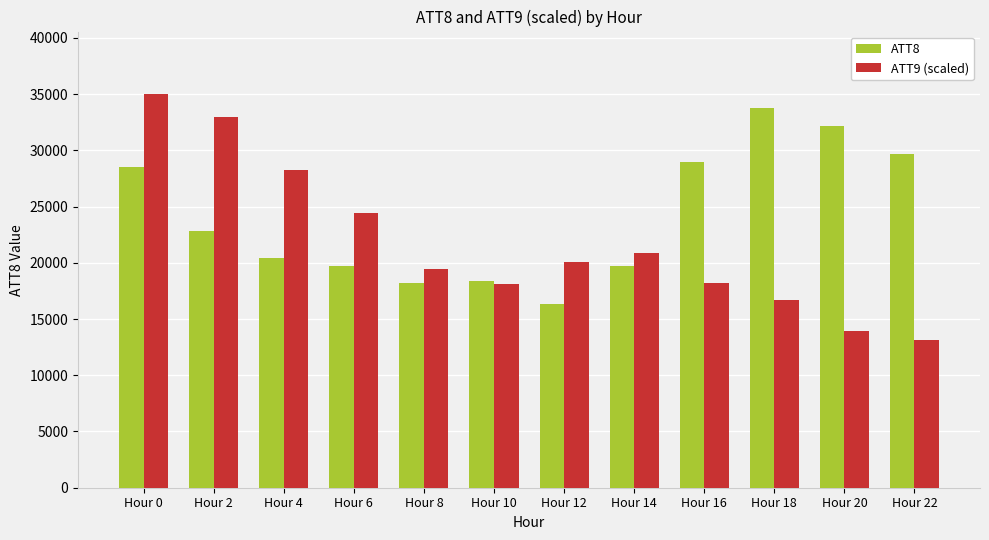

Which series has the largest range (max minus min)?

ATT9 (scaled)